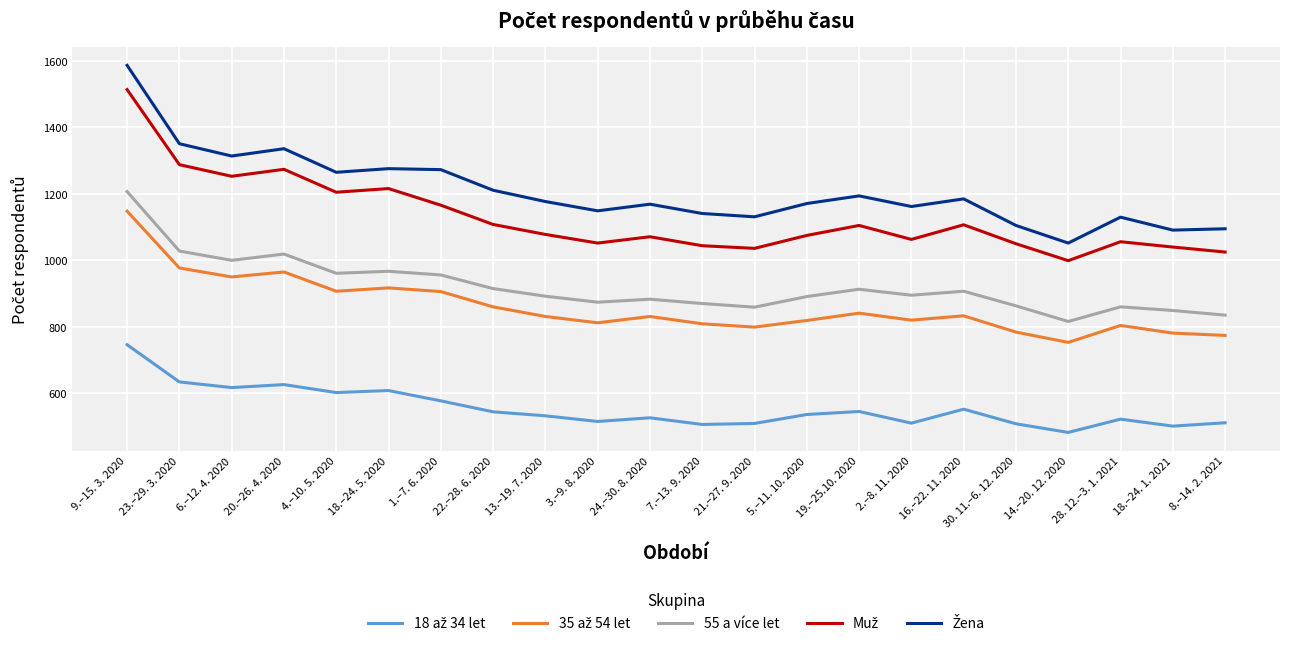

What is the smallest value displayed?

482